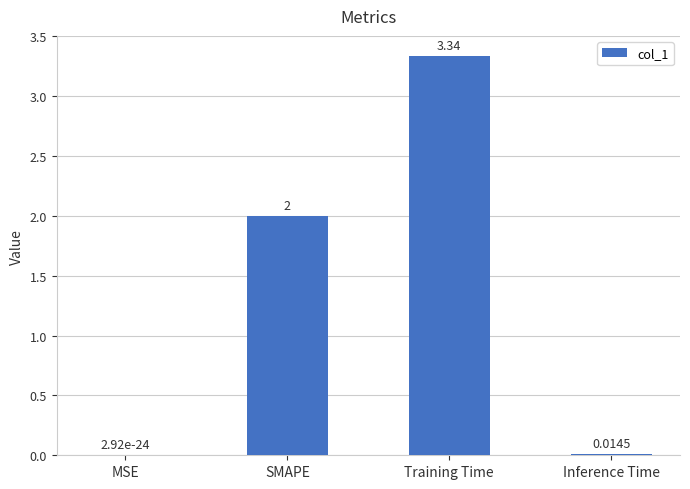

At which category does the chart reach its peak across all series?

Training Time